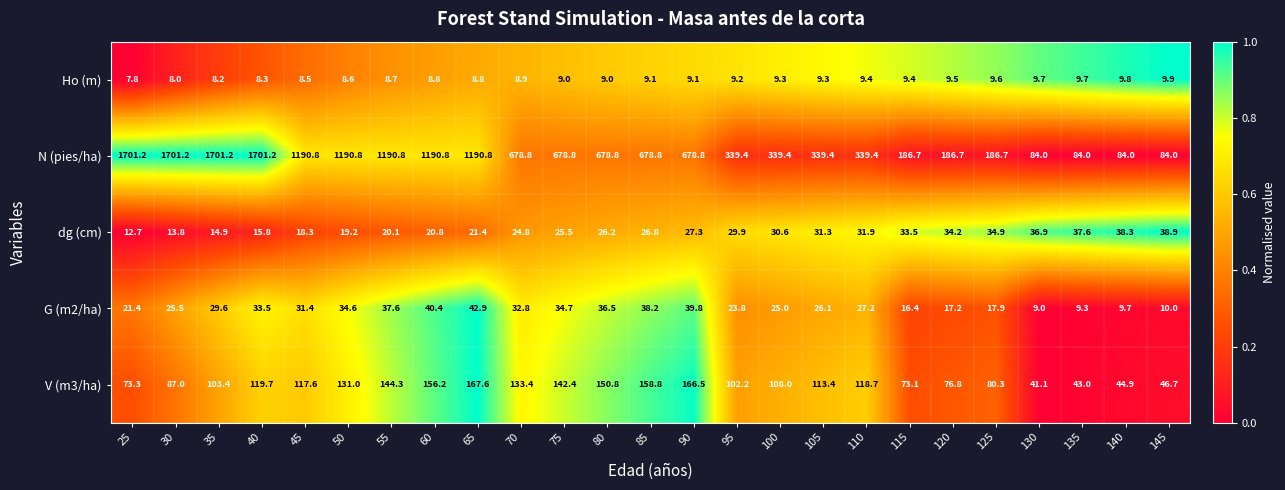

How many distinct data groups are displayed?

5